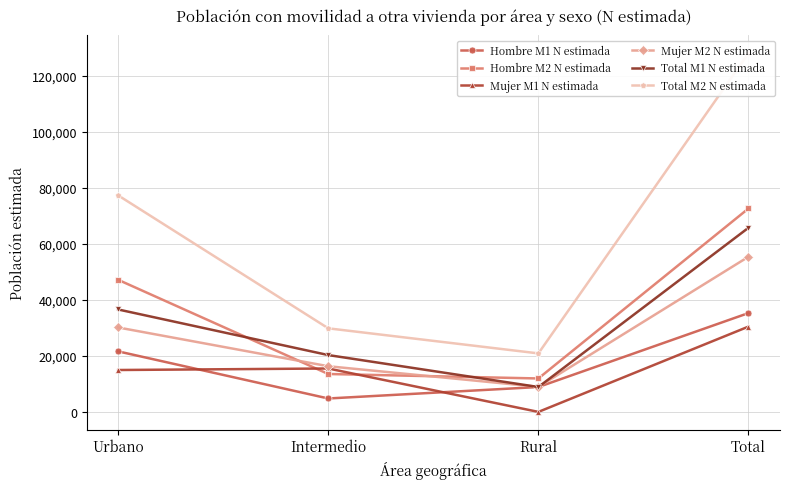

List the series in order of their peak value, highest first.

Total M2 N estimada, Hombre M2 N estimada, Total M1 N estimada, Mujer M2 N estimada, Hombre M1 N estimada, Mujer M1 N estimada